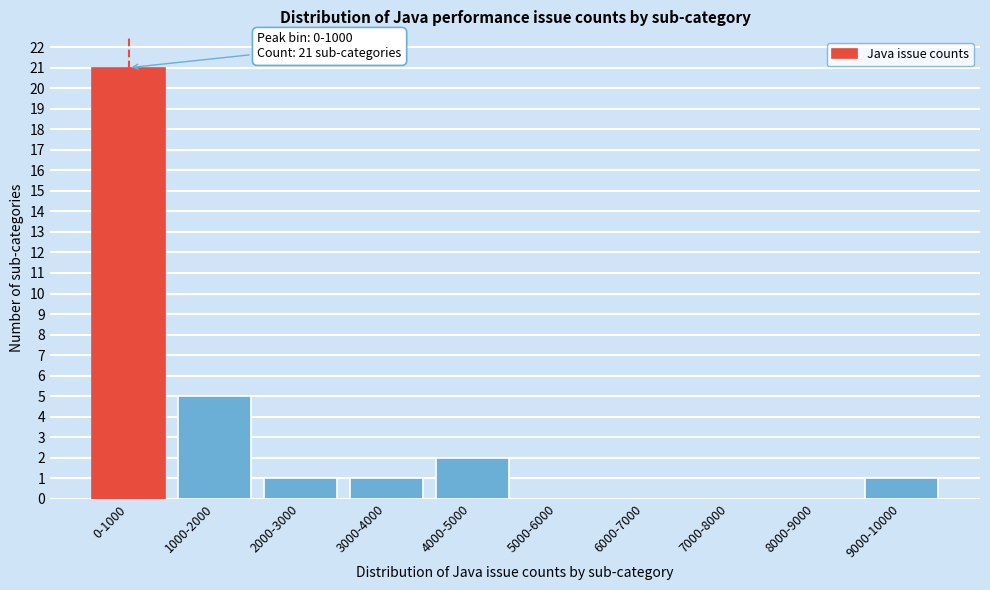

Reading right to left, transcribe all the data shown in this chart.

9000-10000=1	8000-9000=0	7000-8000=0	6000-7000=0	5000-6000=0	4000-5000=2	3000-4000=1	2000-3000=1	1000-2000=5	0-1000=21